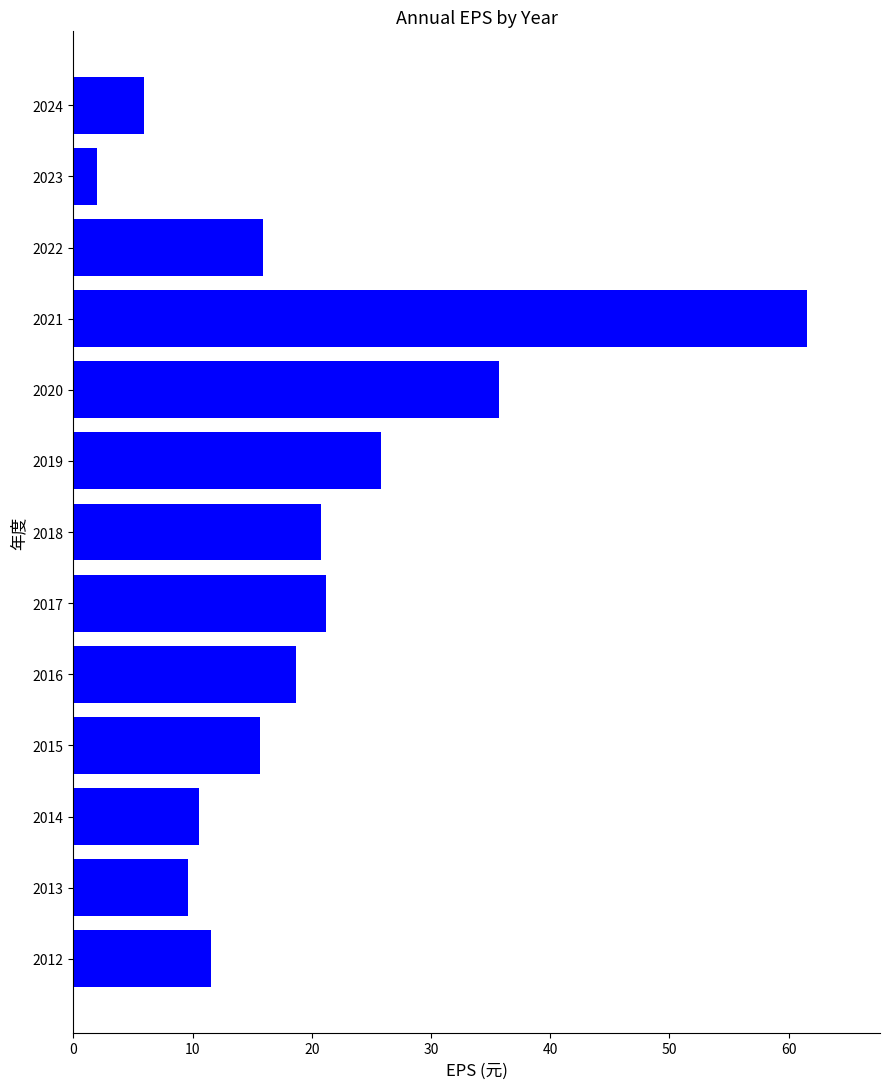

Between 2013 and 2023, which is larger?

2013